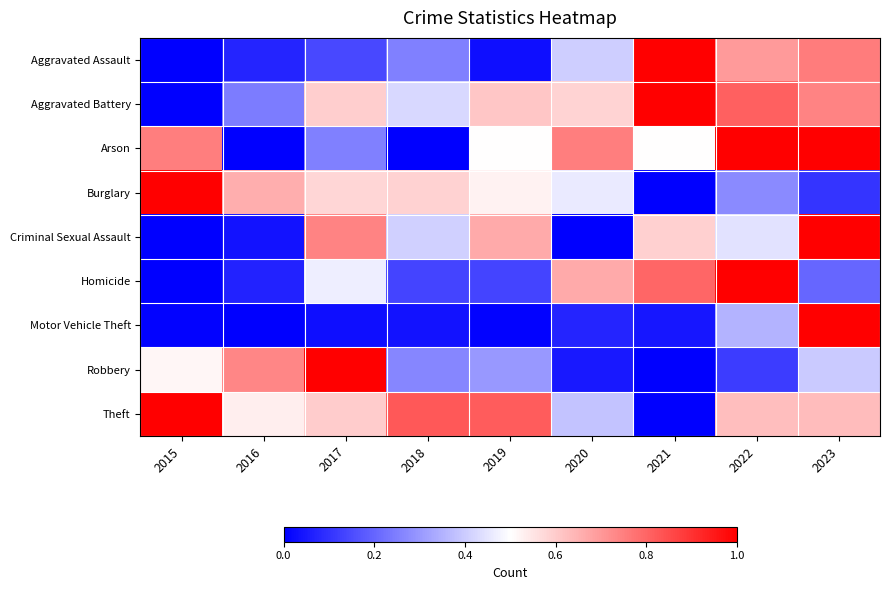

What is the total value across all series at 2020?

3.4